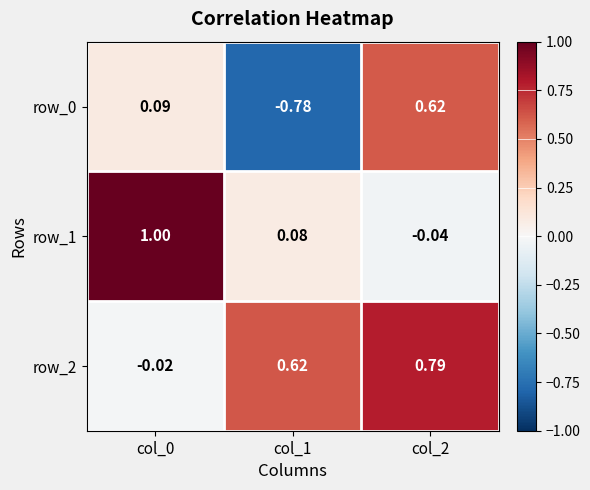

Between col_0 and col_1, which series saw the biggest shift?

row_1